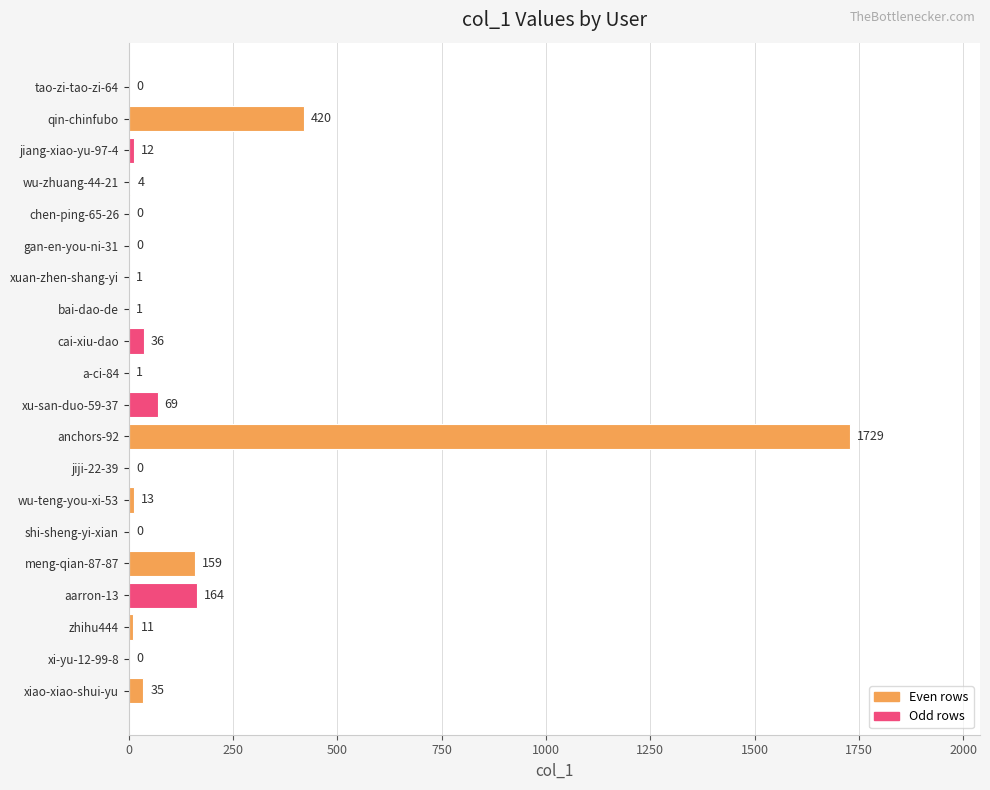

How many data points does each series have?

20